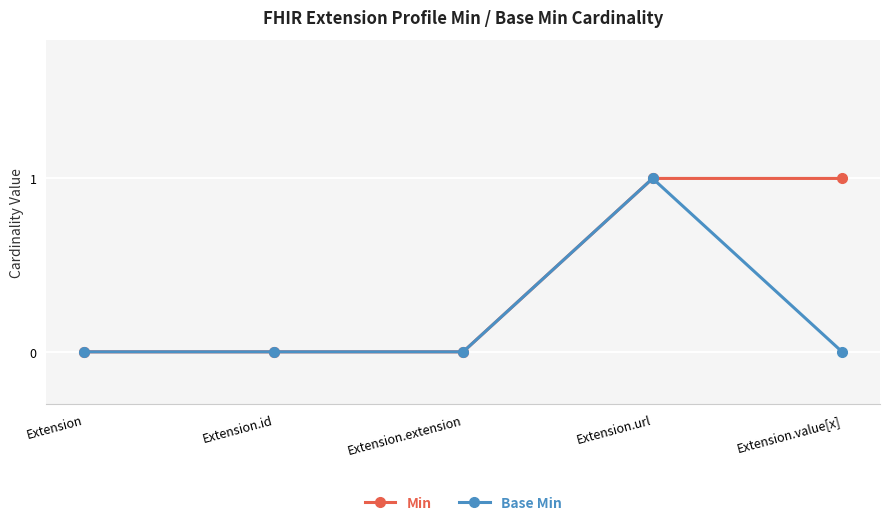

True or false: Base Min has more than 2 points higher than both neighbors.

False